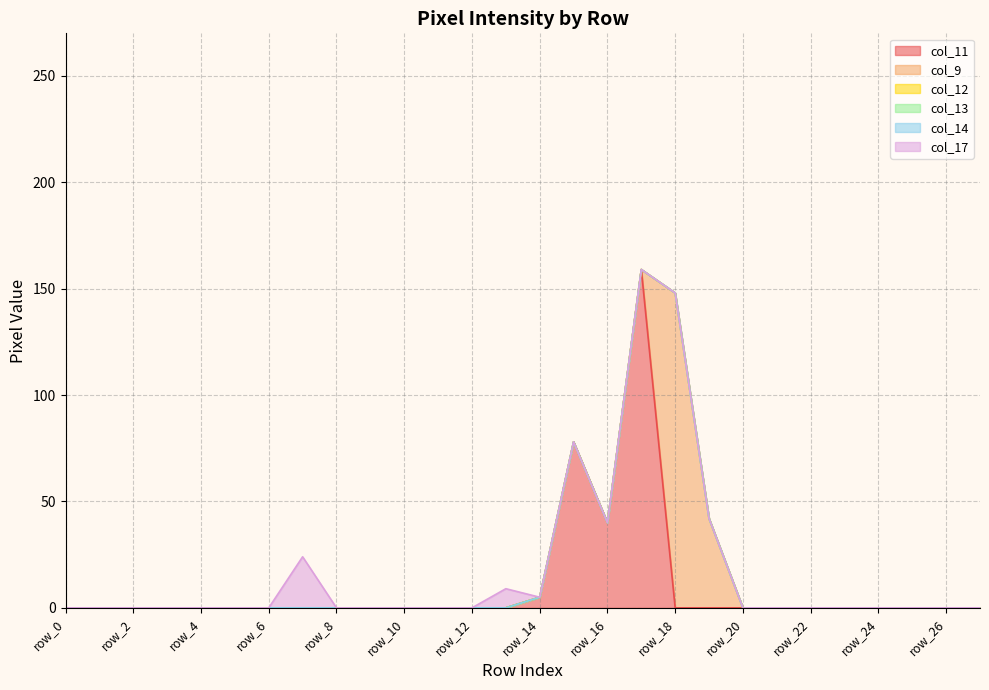

How many lines are shown in the chart?

6